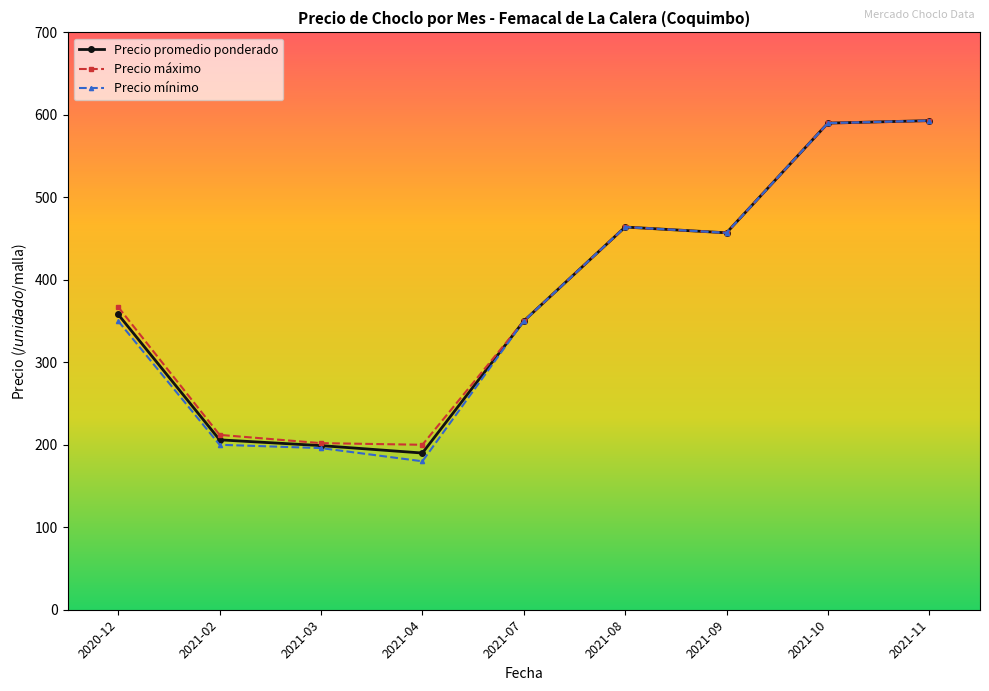

What is the sum of the Precio máximo values at 2021-04 and 2021-11?

793